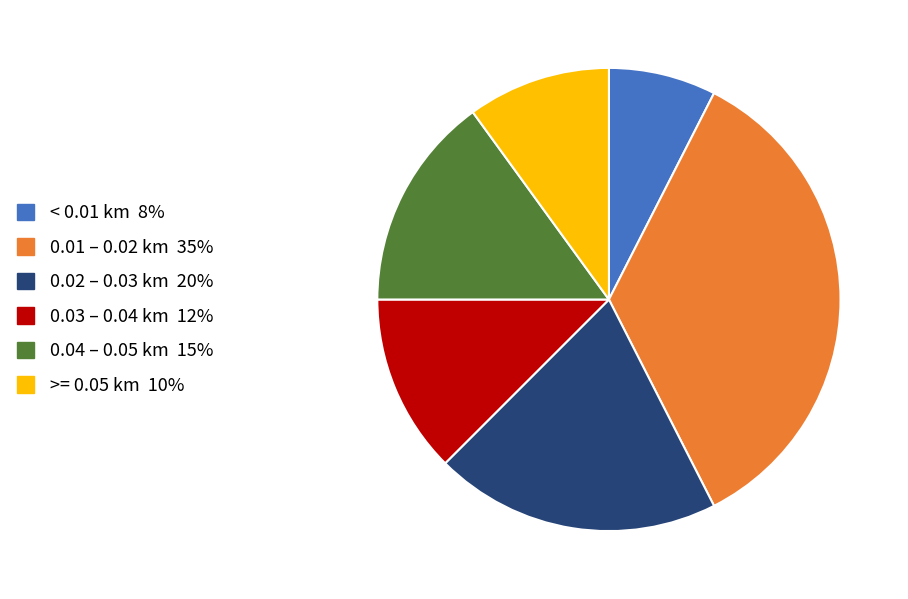

Does any single category account for the majority?

No